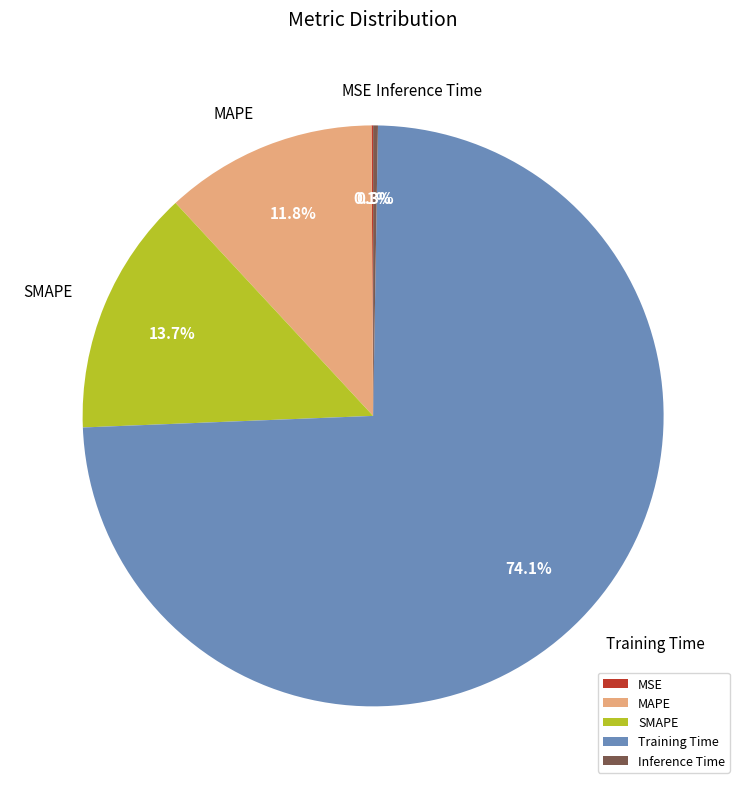

To the nearest percent, what is the difference between the largest and smallest slice percentages?

74%